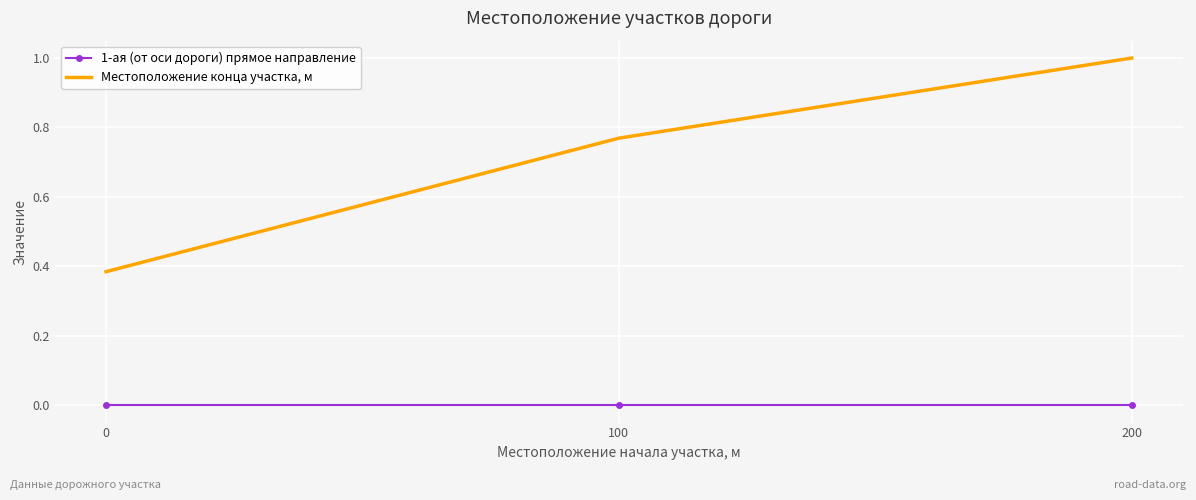

What is the difference between the highest and lowest values at 200?

1.0